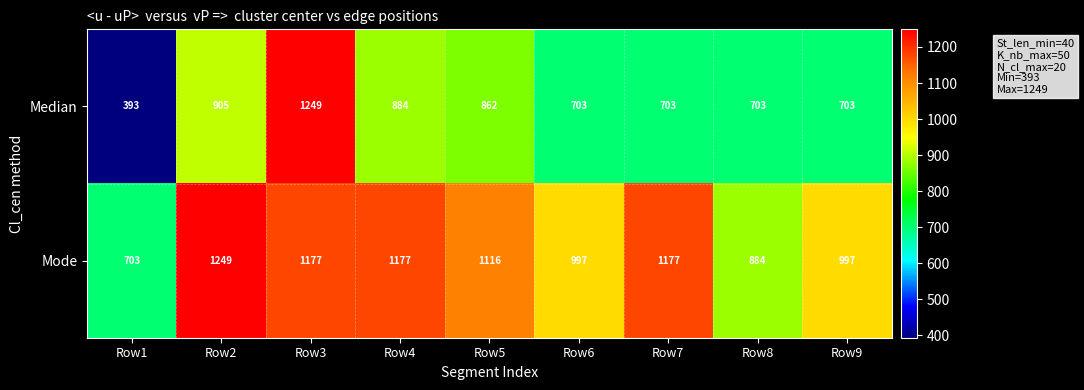

Which category has the lowest value in the Median series?

Row1